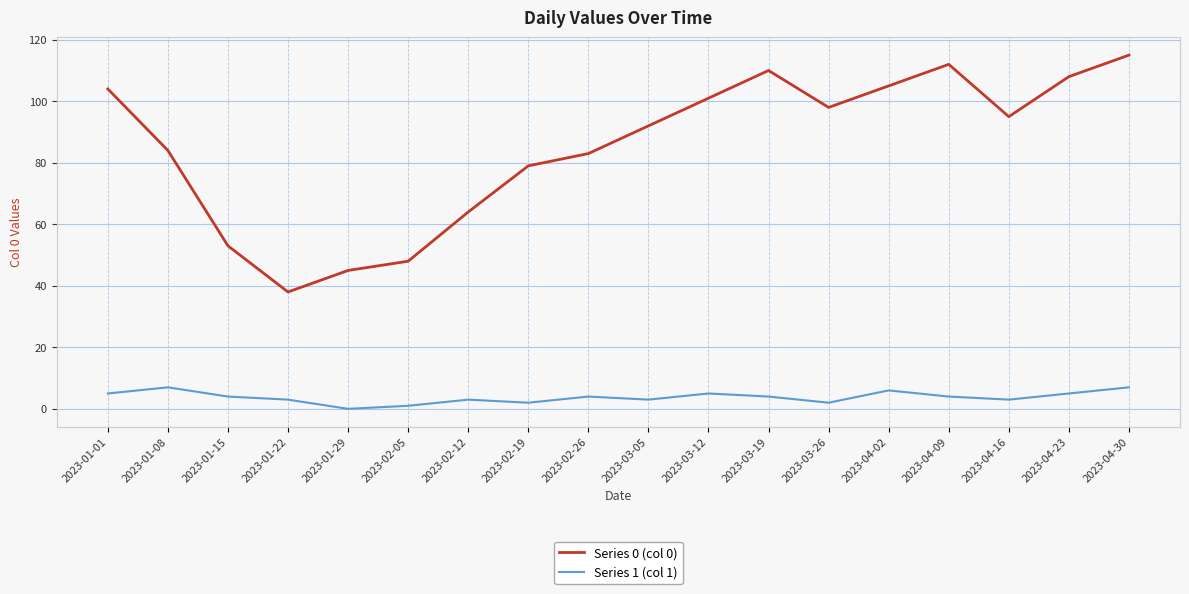

The Series 1 (col 1) series shows 4 at 2023-04-09. True or false?

True